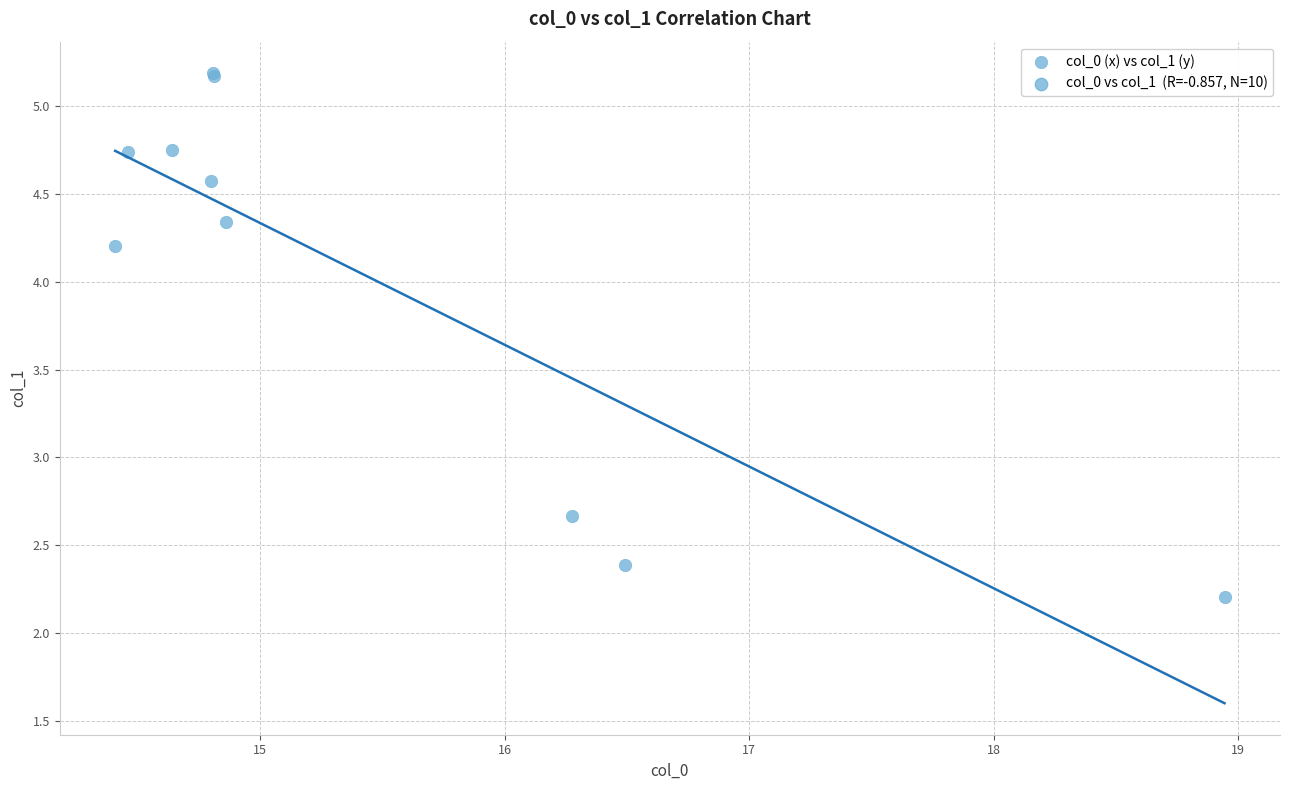

What Y value in the scatter plot is closest to 3?

2.7